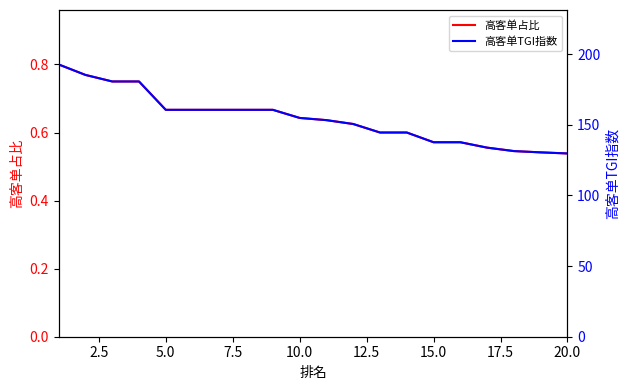

What is the greatest value displayed?

192.6